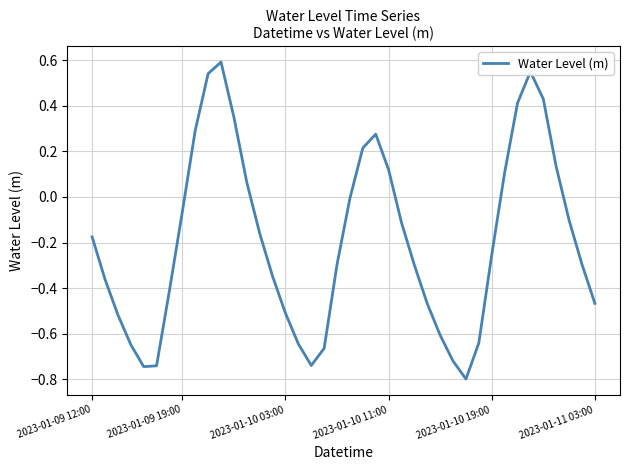

What is the greatest value displayed?

0.6